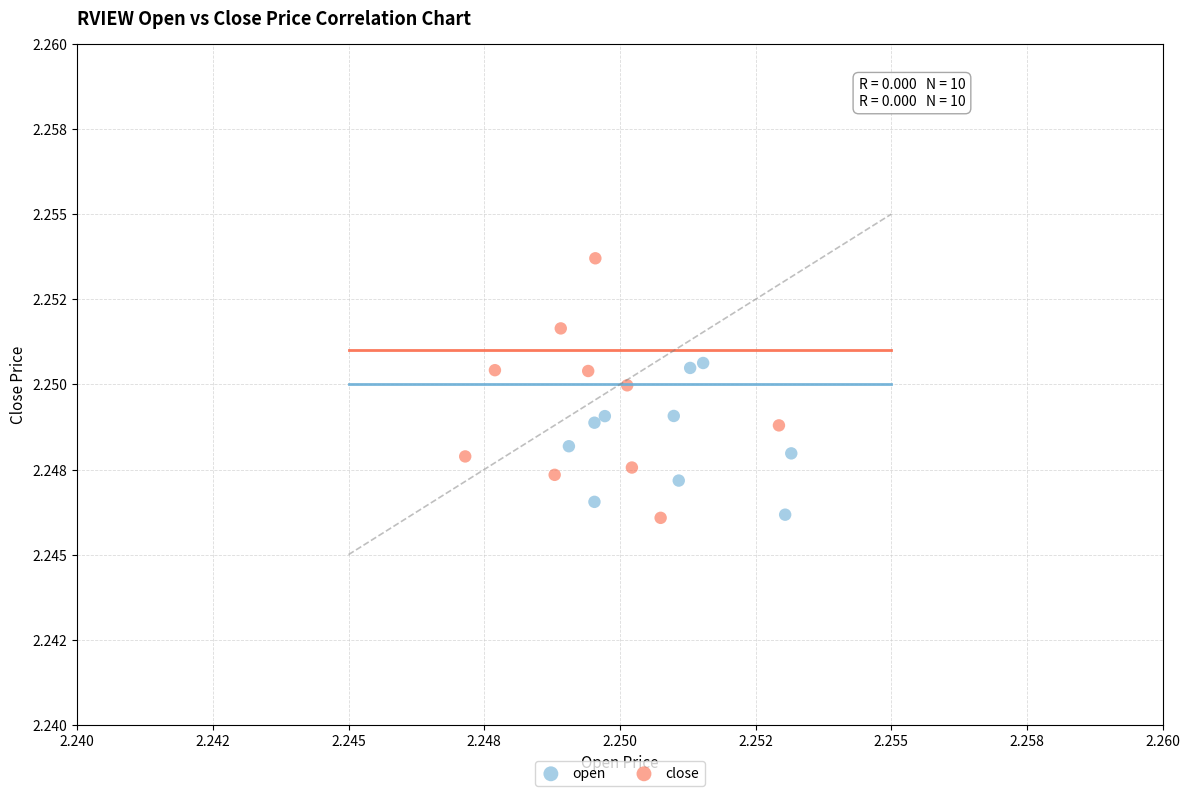

What are all the series names shown in the legend?

open, close